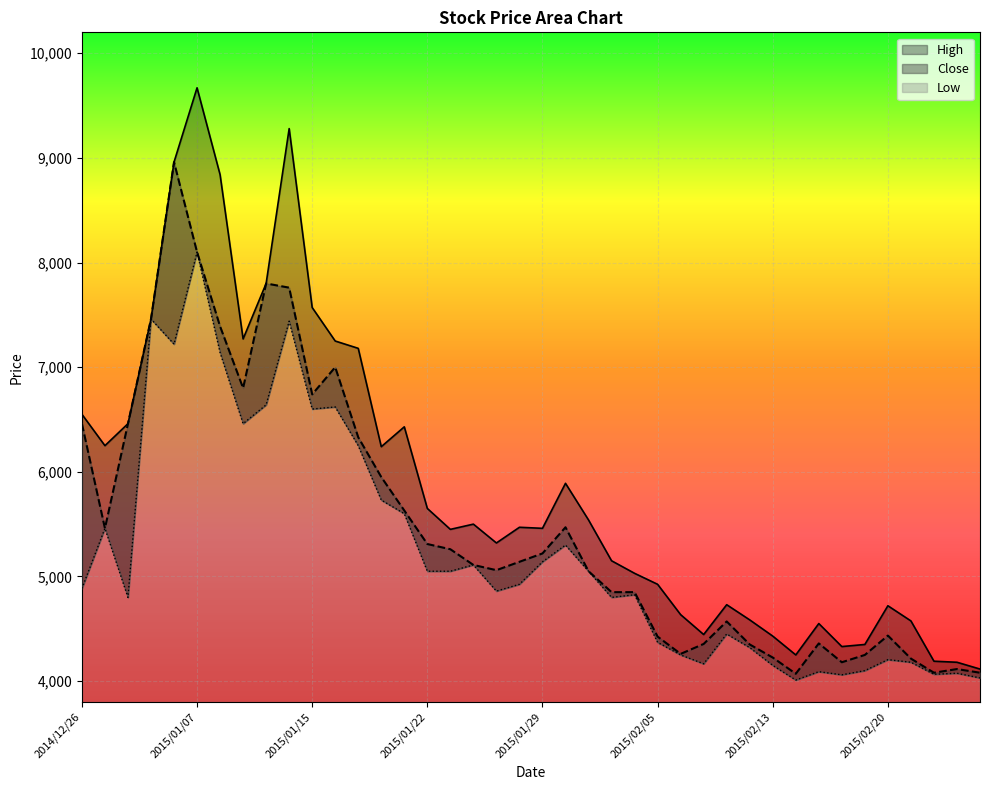

What is the sum of all Low values?

209035